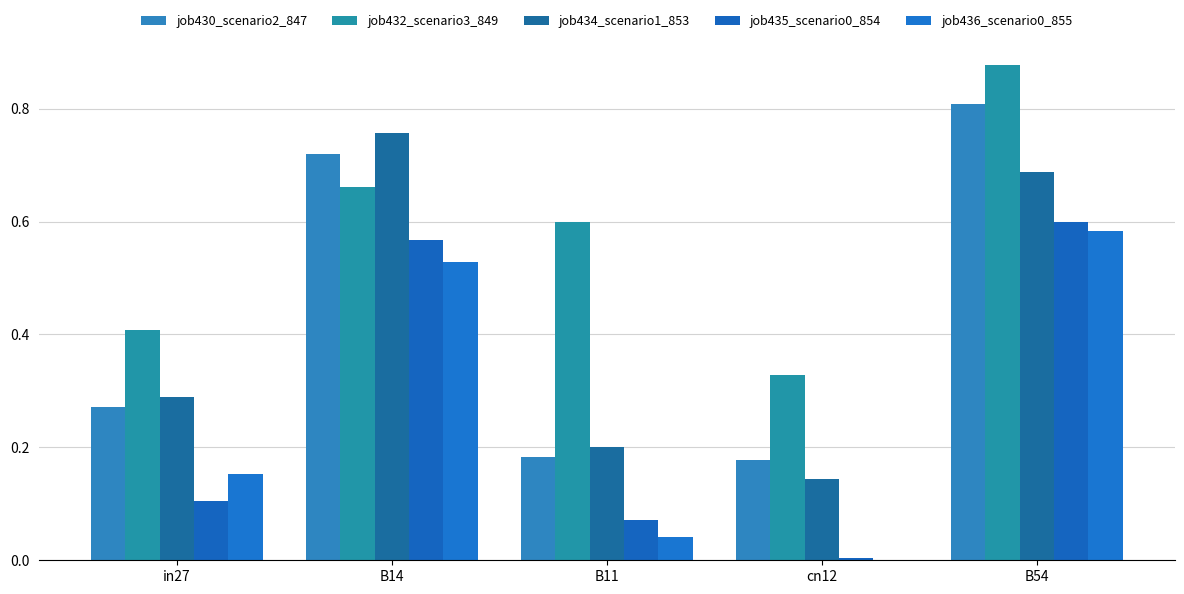

What is the label of the 4th bar from the right?

B14